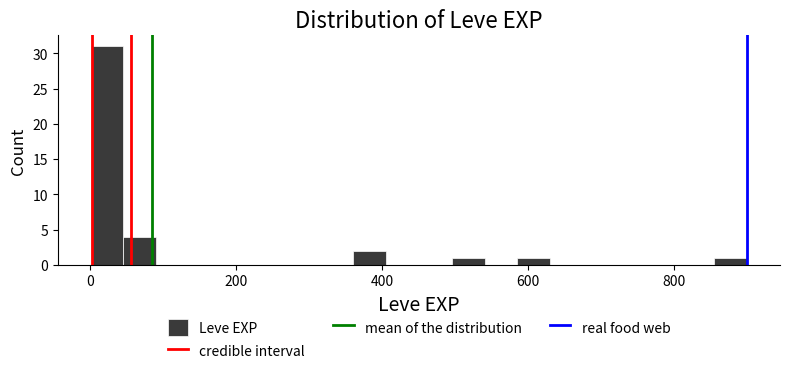

Around what value on the x-axis is the tallest bar? Give the approximate position of its centre, as read against the axis.

20